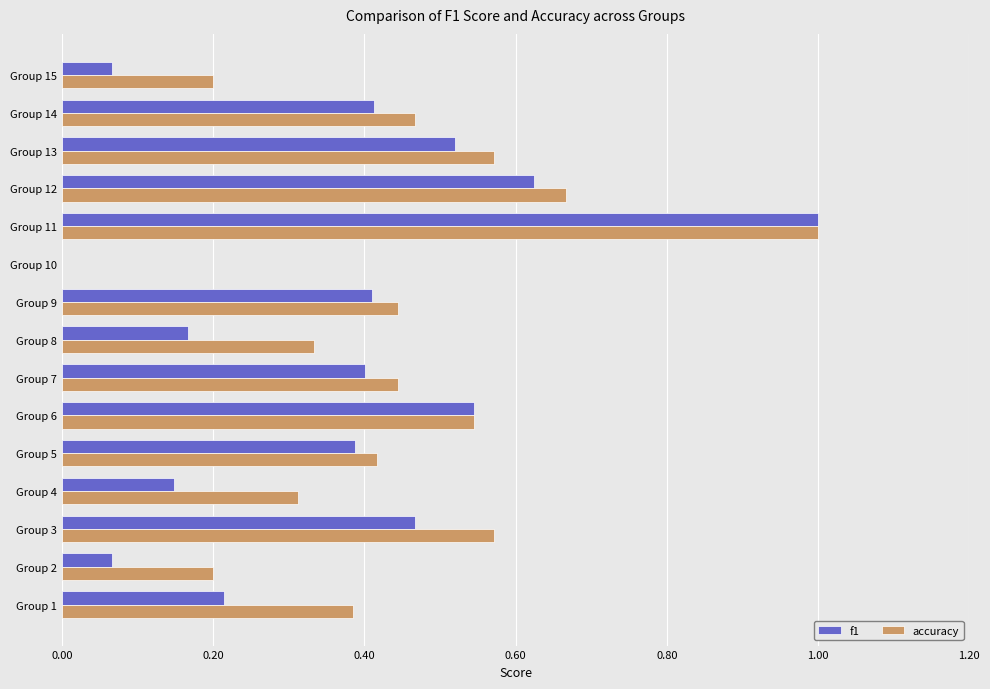

What are all the series names shown in the legend?

f1, accuracy